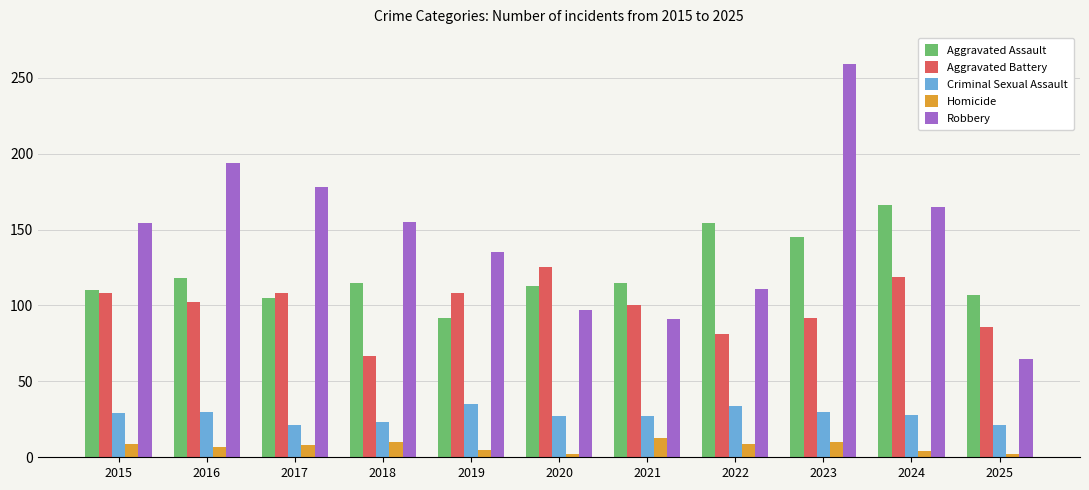

At which label does Homicide first exceed 8?

2015